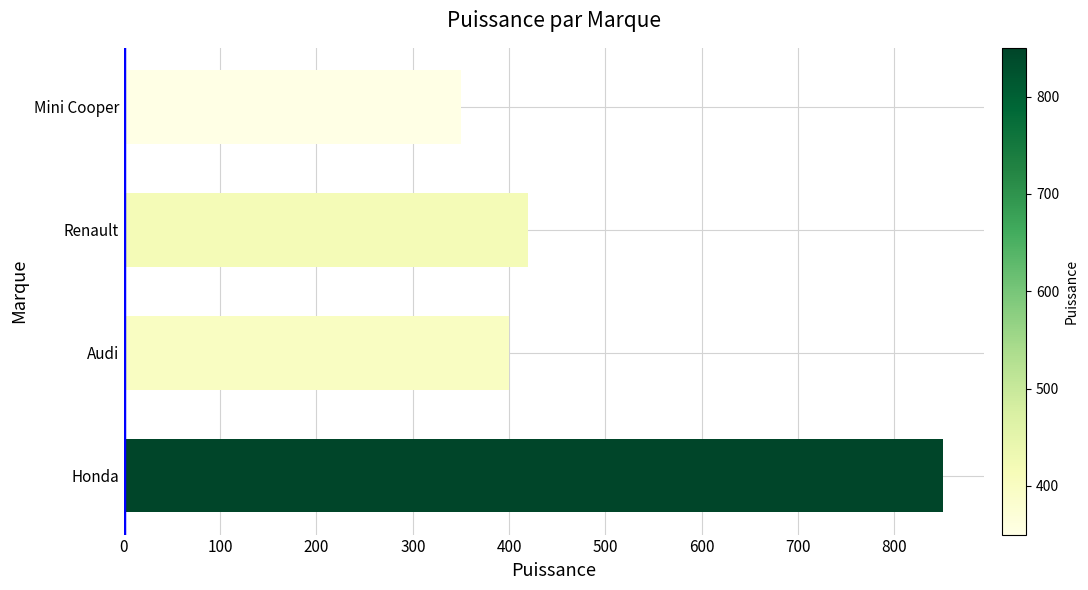

What is the greatest value displayed?

850